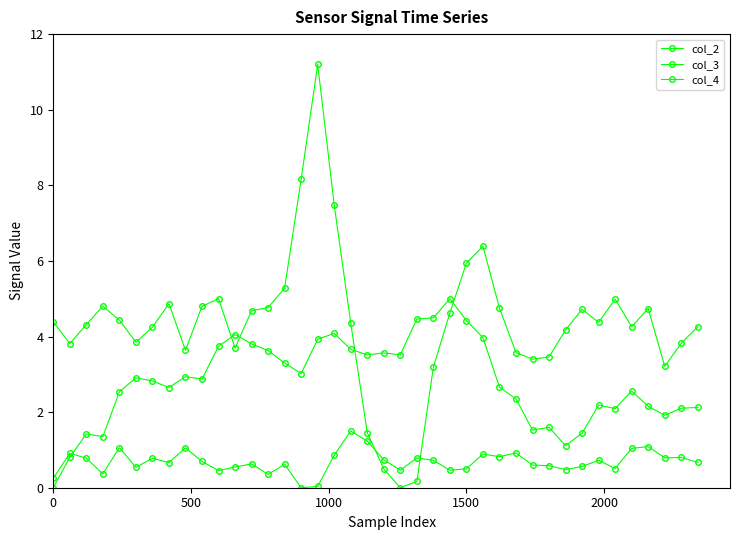

Rank the series by their average value, from lowest to highest.

col_4, col_3, col_2